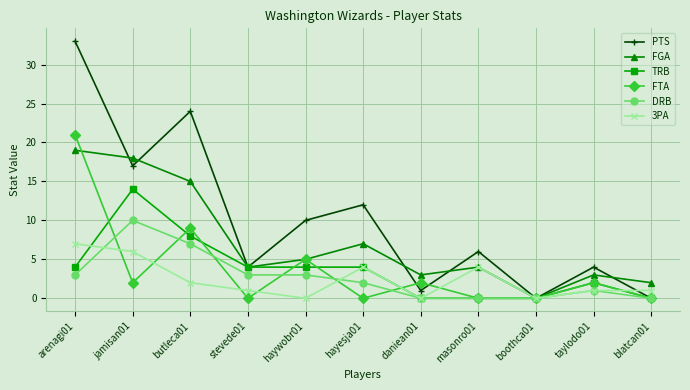

At which category is the sum across all series the highest?

arenagi01